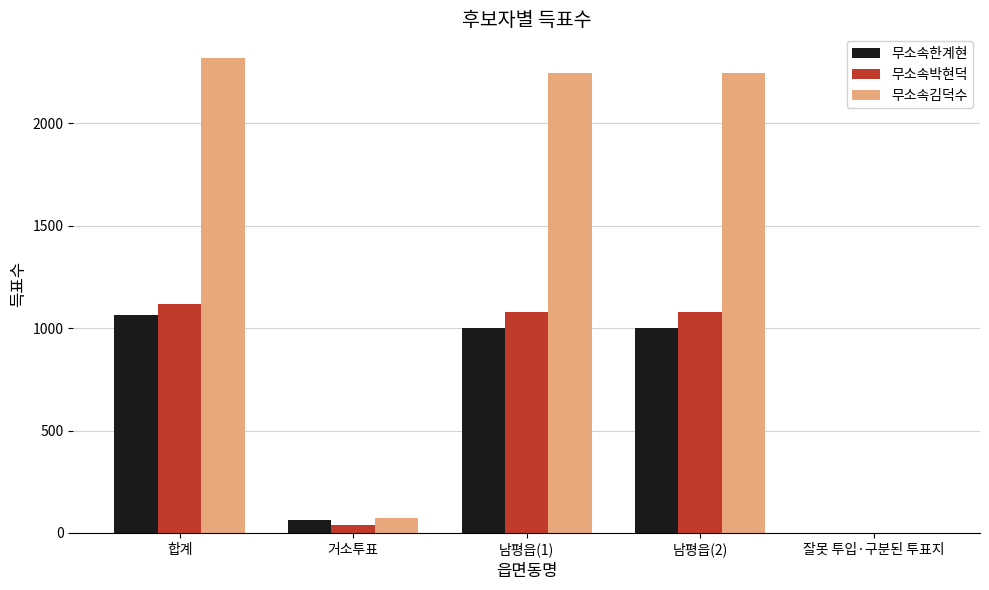

How many positive values does the 무소속박현덕 series have?

4